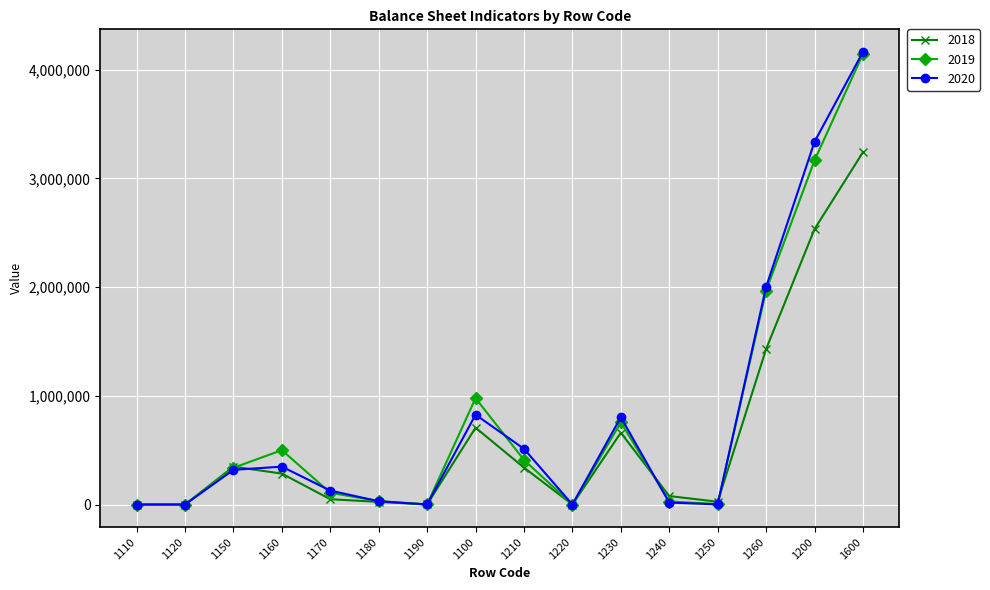

True or false: 2020 has a value of 224002.1 at 1210.

False